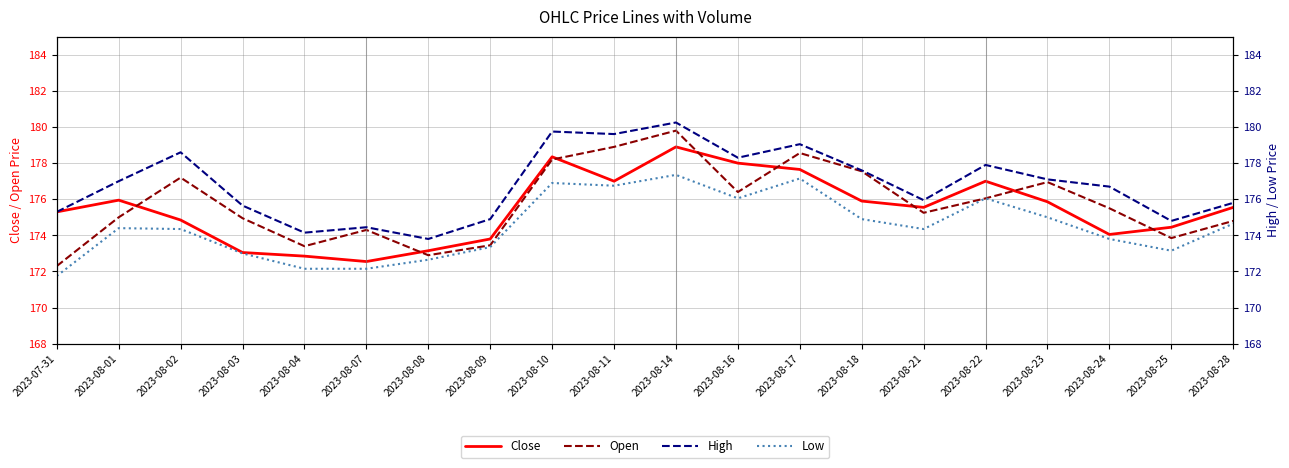

Rank the series at 2023-08-04 from highest to lowest value.

High, Open, Close, Low